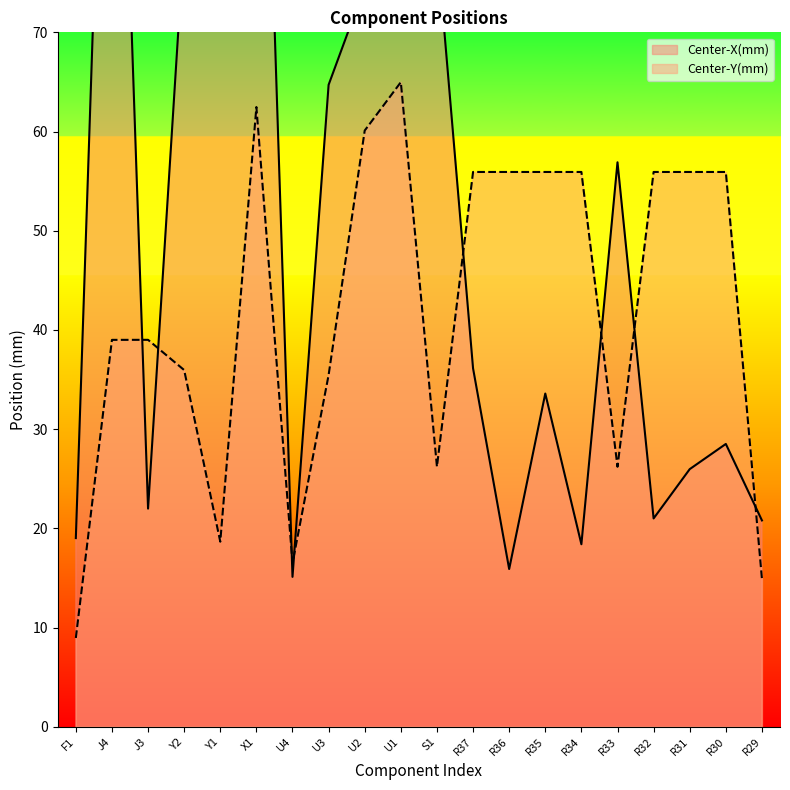

At which label does Center-Y(mm) first exceed 55?

X1